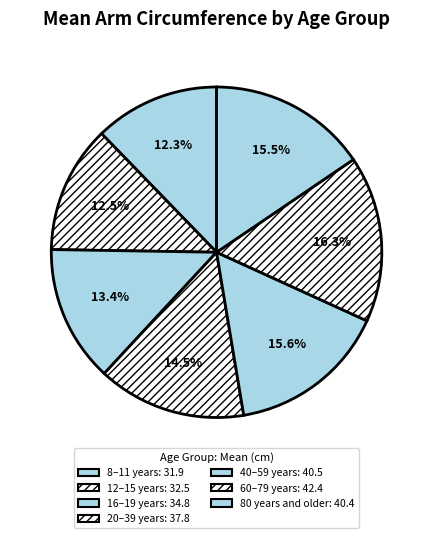

True or false: 60–79 years accounts for 11% of the total.

False